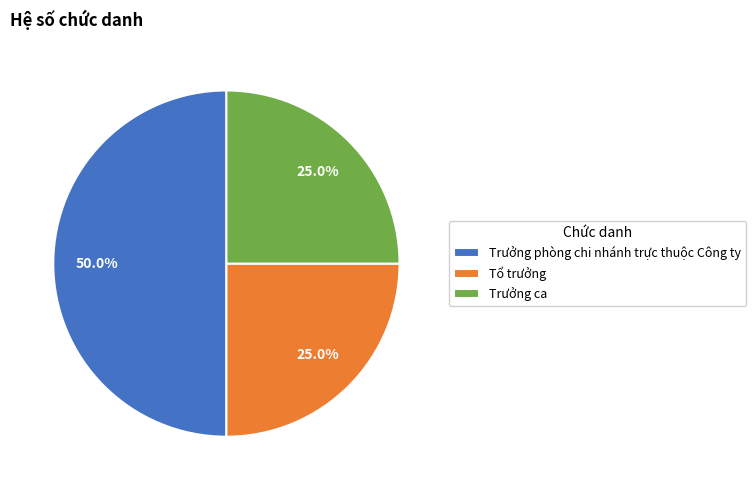

What is the total percentage of Tổ trưởng and Trưởng phòng chi nhánh trực thuộc Công ty?

75.0%